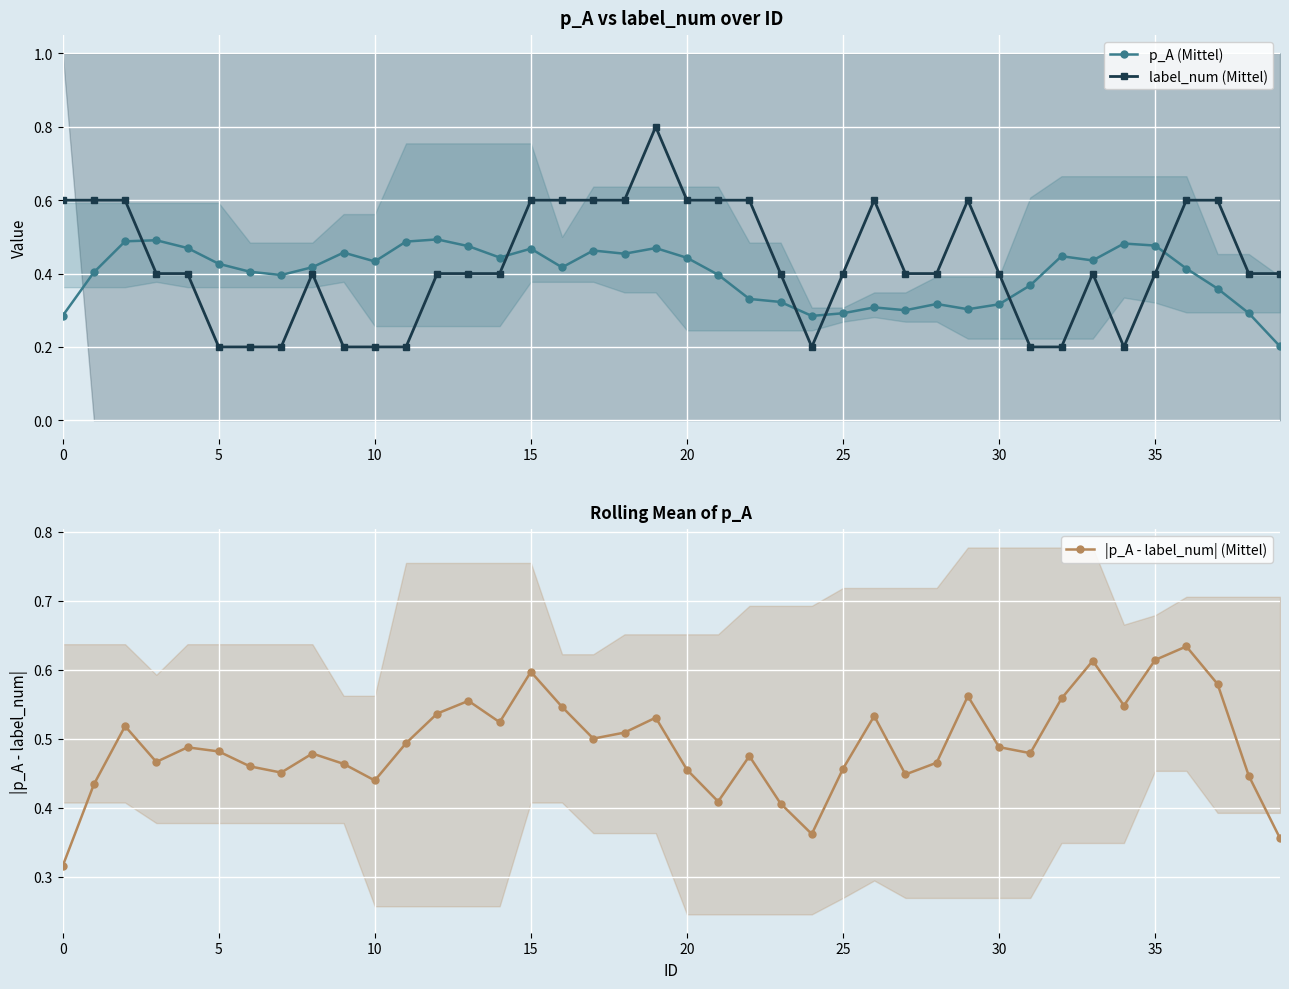

What is the value of the |p_A - label_num| (Mittel) point at the 23rd from the left?

0.5